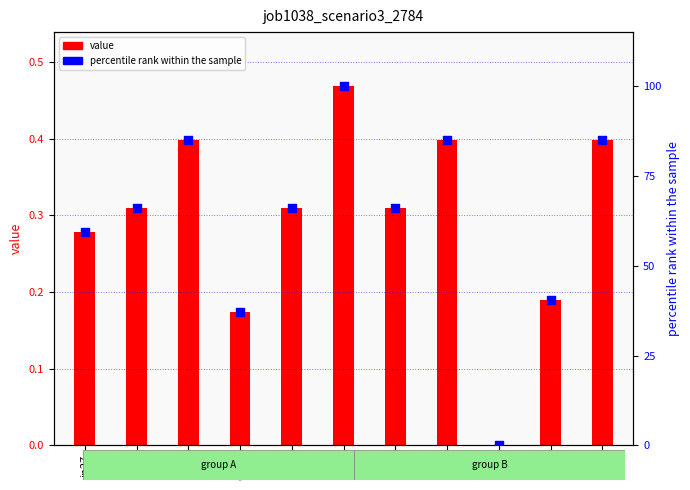

Is the value of job1038_scenario3_2784 at sh10 greater than the value of percentile rank within the sample at B54?

No